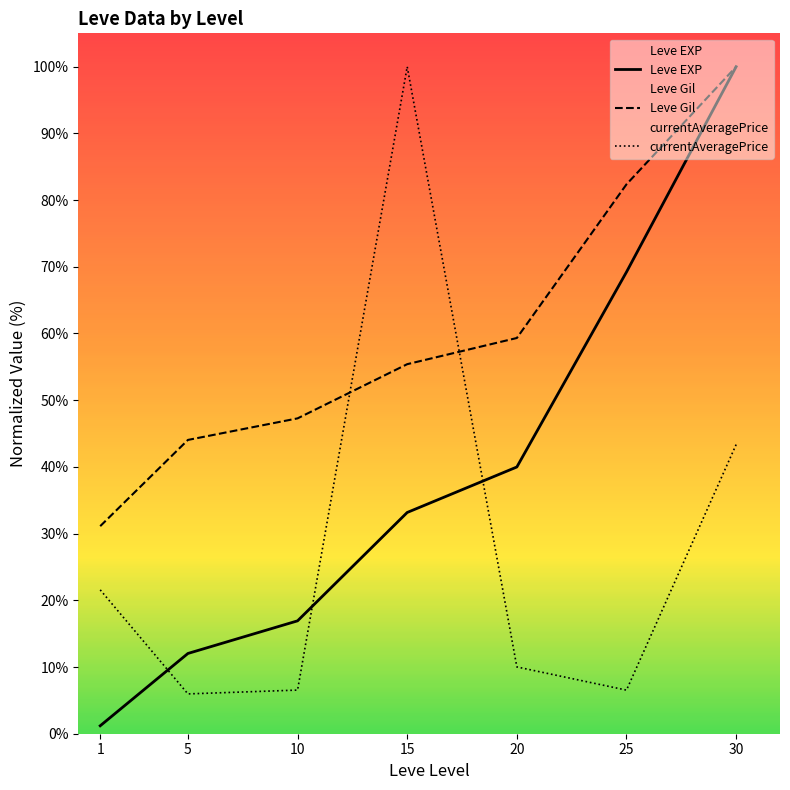

At 25, list the series in order from smallest to largest.

currentAveragePrice, Leve EXP, Leve Gil